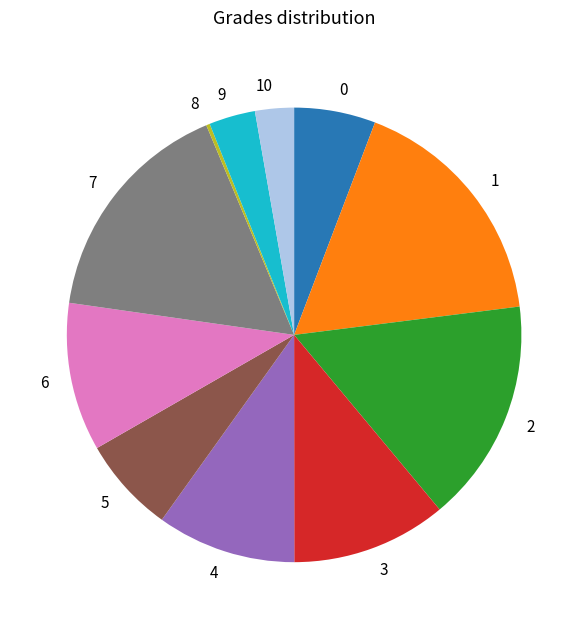

What is the ratio of the value at 6 to the value at 2?

0.7